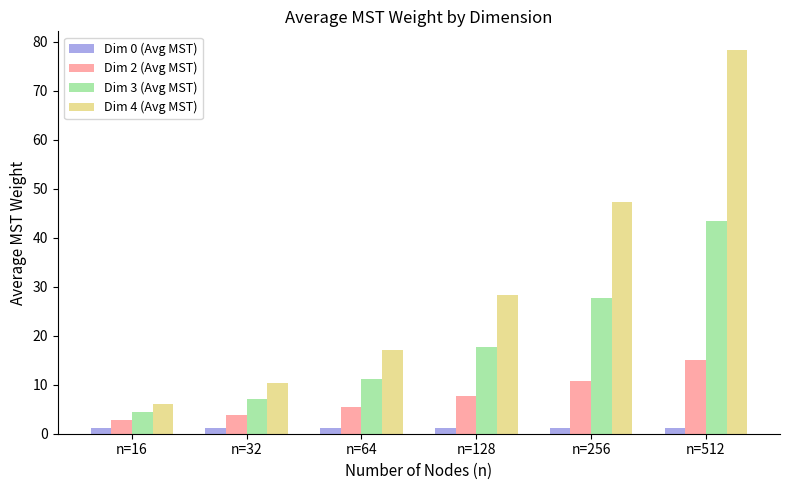

Does the chart contain stacked bars?

No